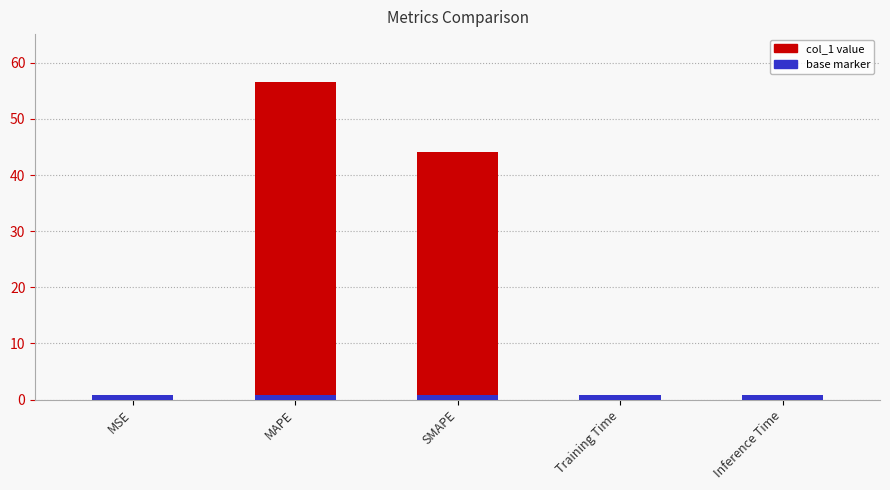

At which category does the chart reach its peak across all series?

MAPE